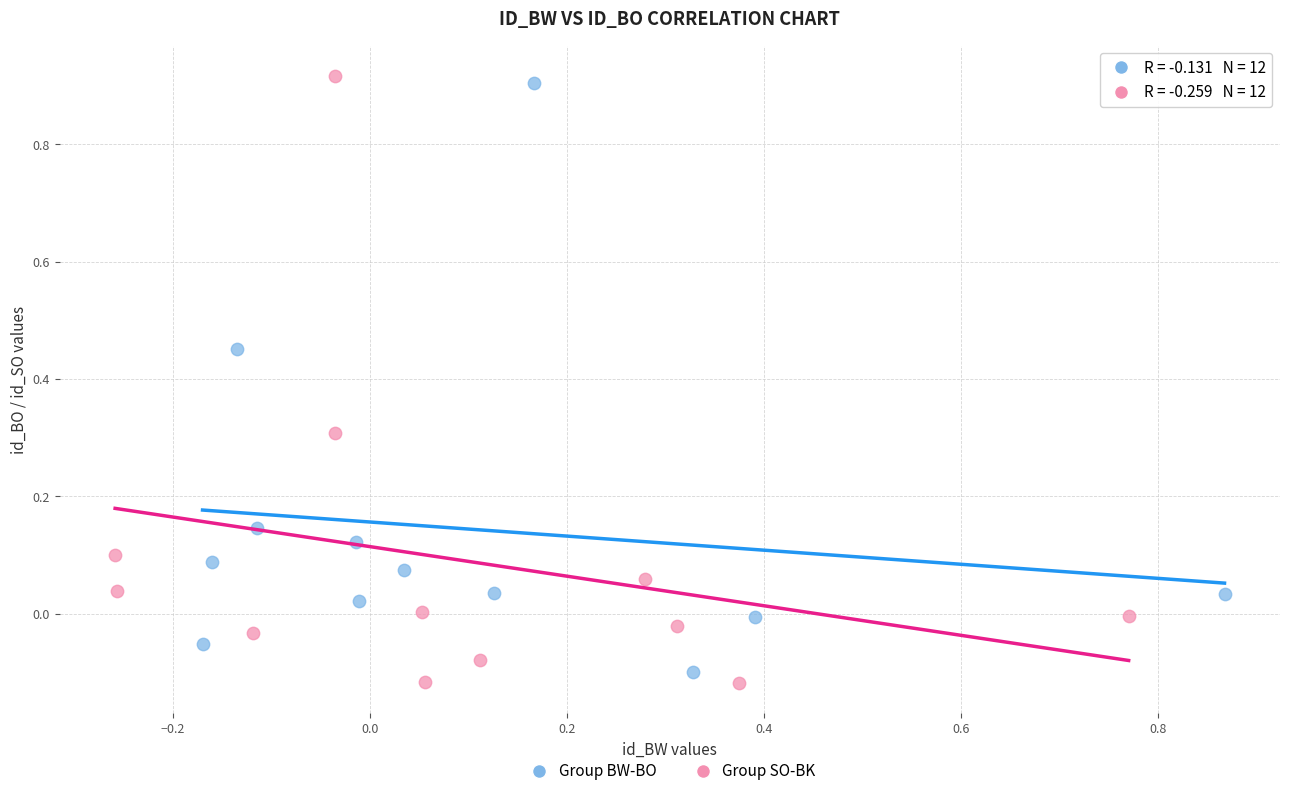

Which series has the widest spread of Y values?

Group SO-BK